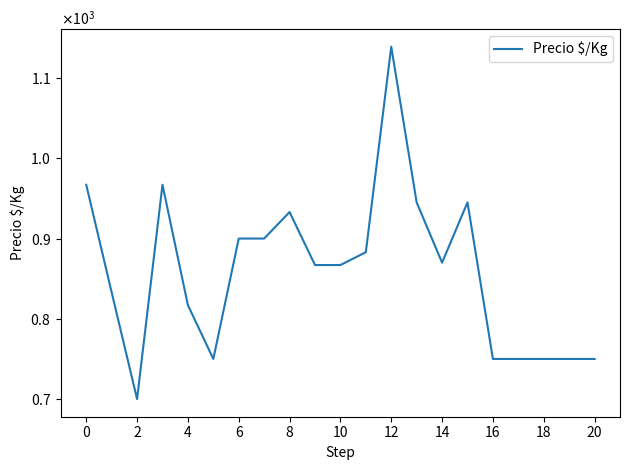

Does the chart have visible grid lines?

No